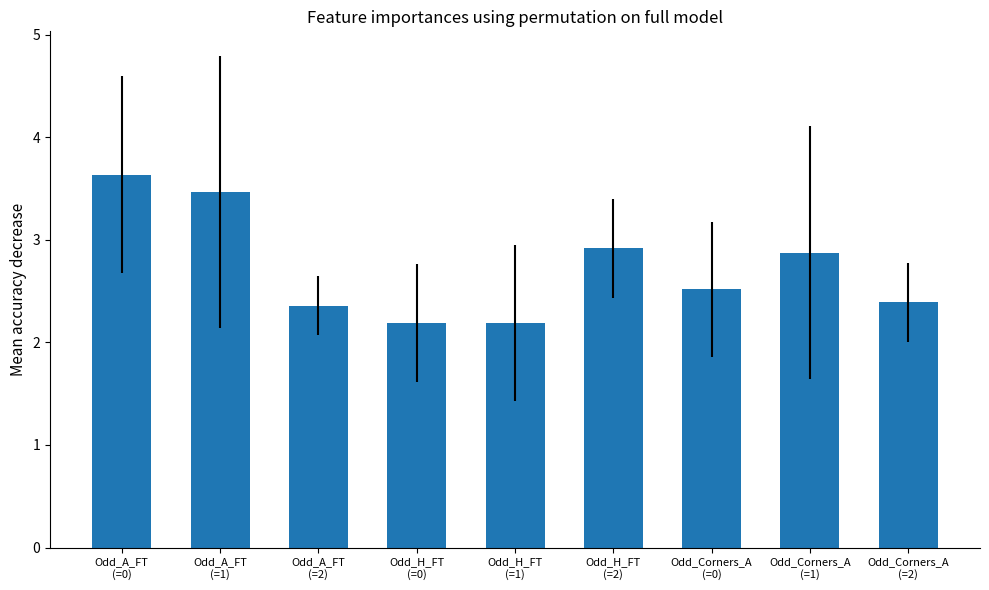

What is the value of the 6th bar from the left?

2.9